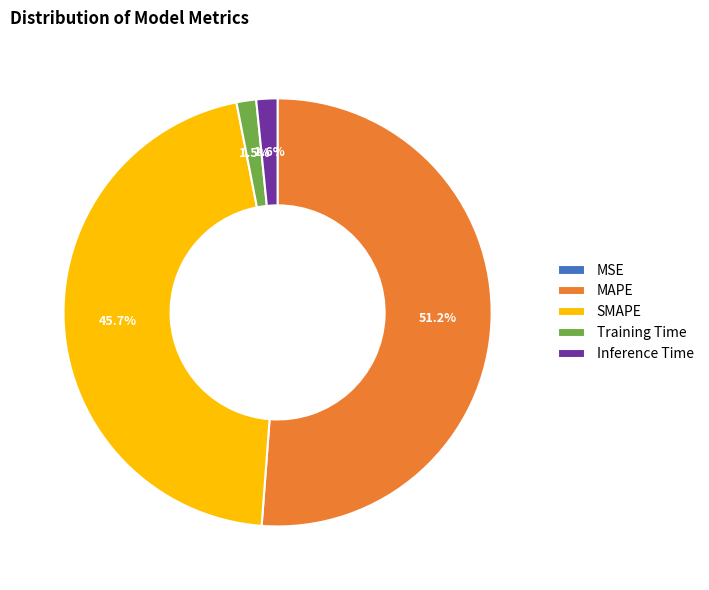

Does MAPE represent more than half of the total?

Yes